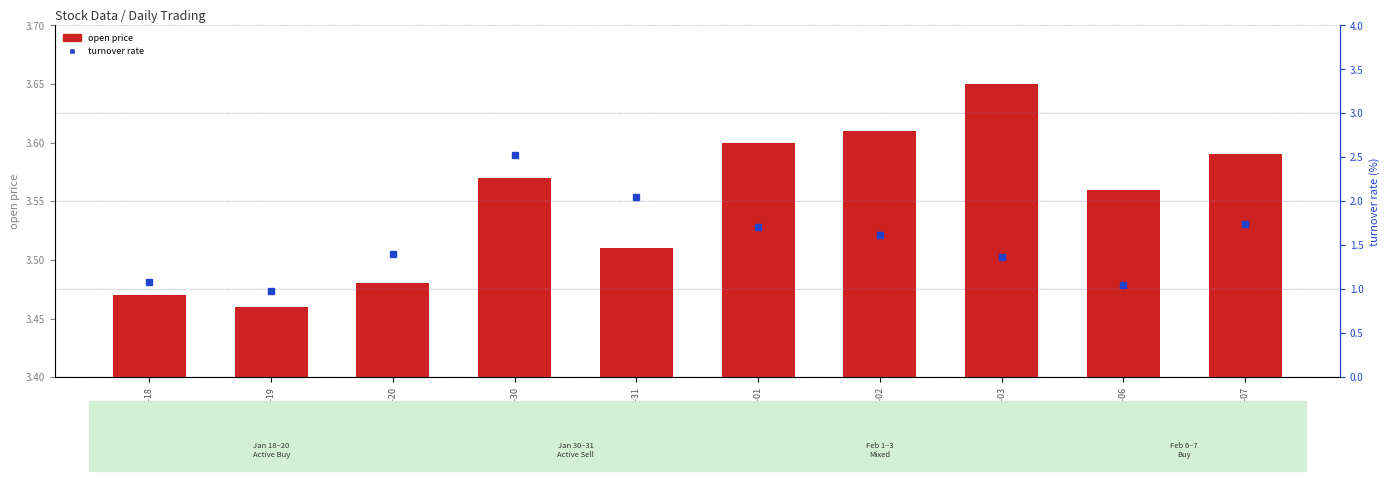

At which category is the sum across all series the highest?

2023-01-30